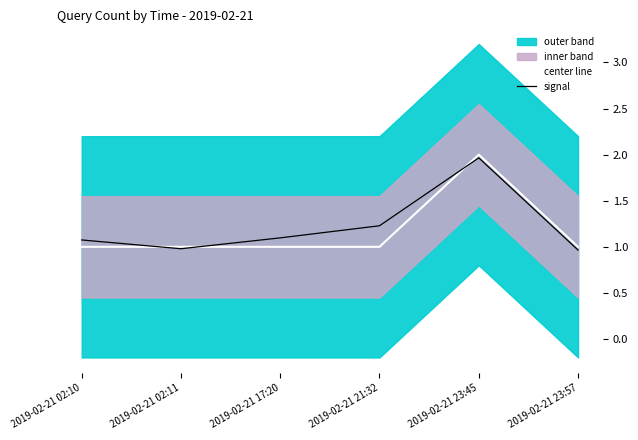

Reading left to right, what are all the values shown in this chart?

center line: 1.0	1.0	1.0	1.0	2.0	1.0
signal: 1.1	1.0	1.1	1.2	2.0	1.0